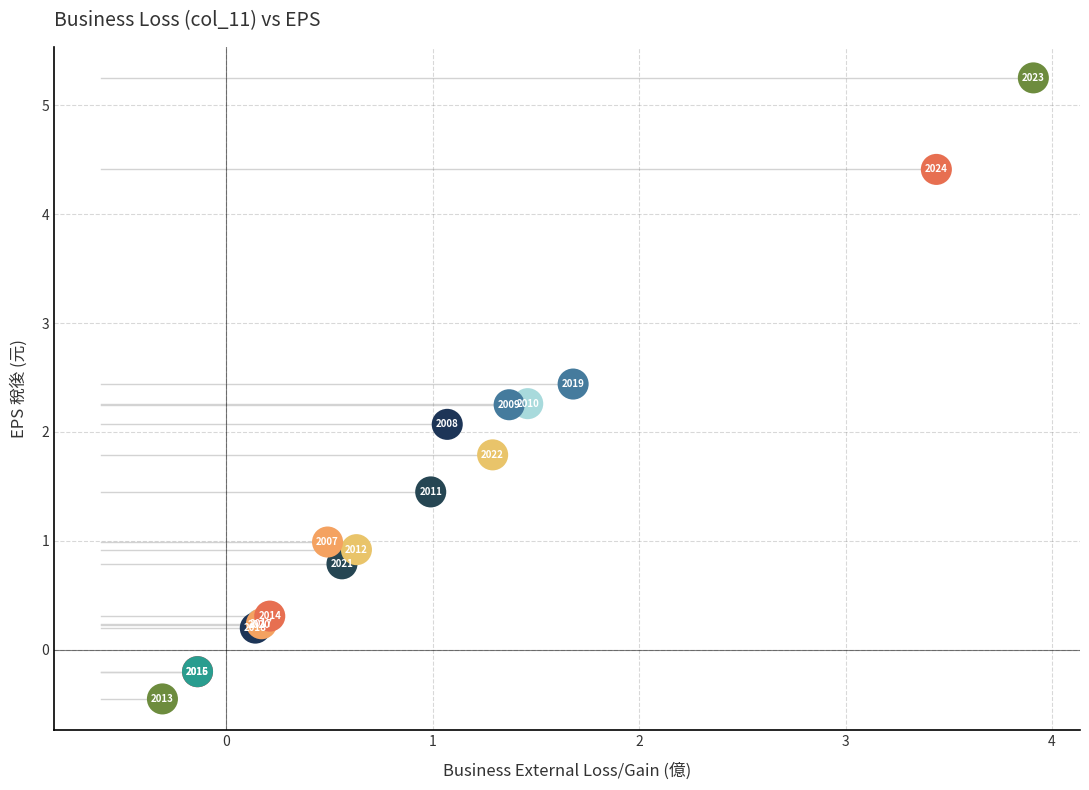

What Y value in the scatter plot is closest to 2?

2.1